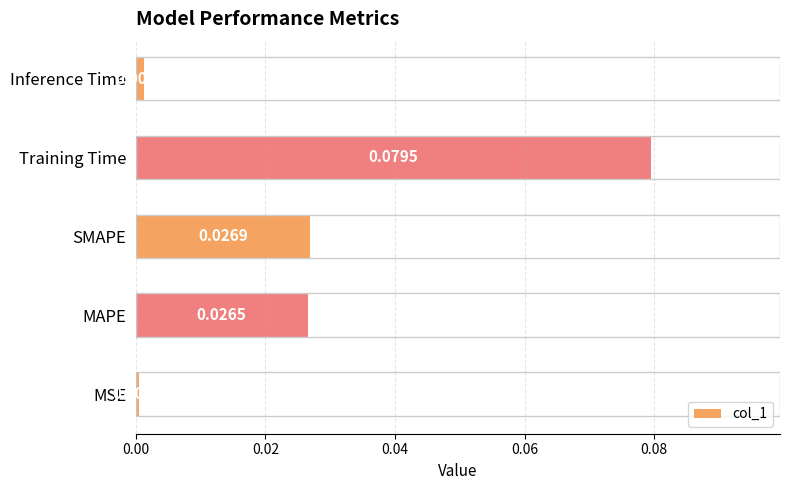

Between SMAPE and MSE, which is larger?

SMAPE